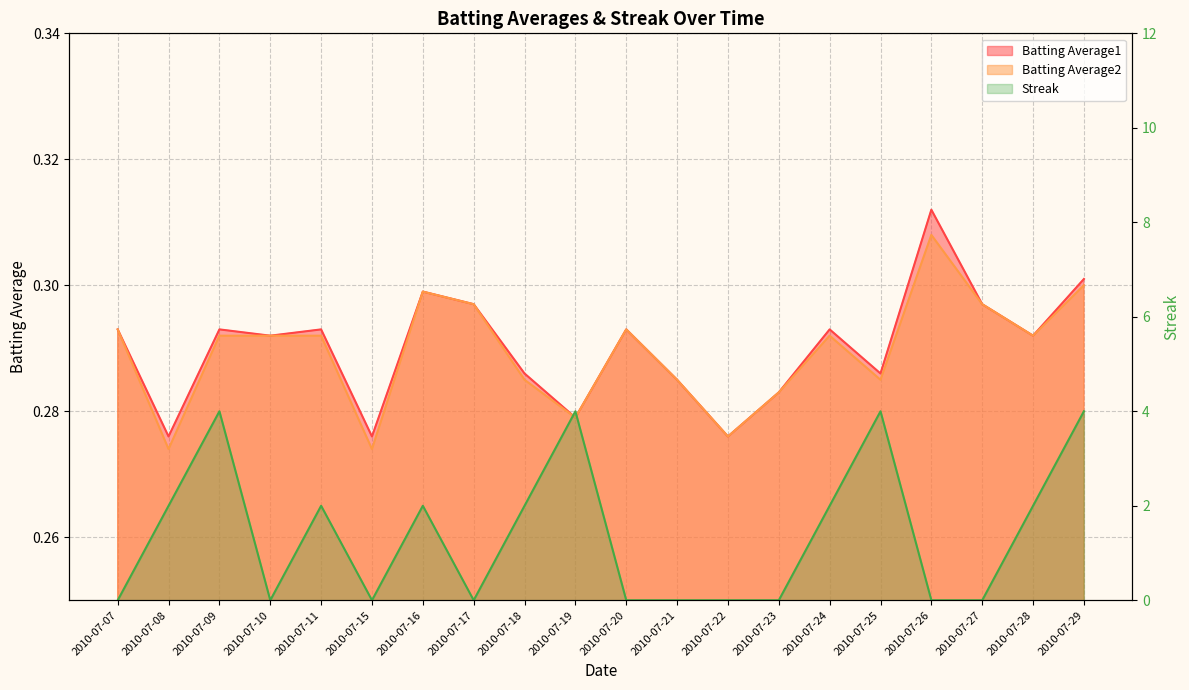

How many interior local peaks does the Batting Average2 series have?

4